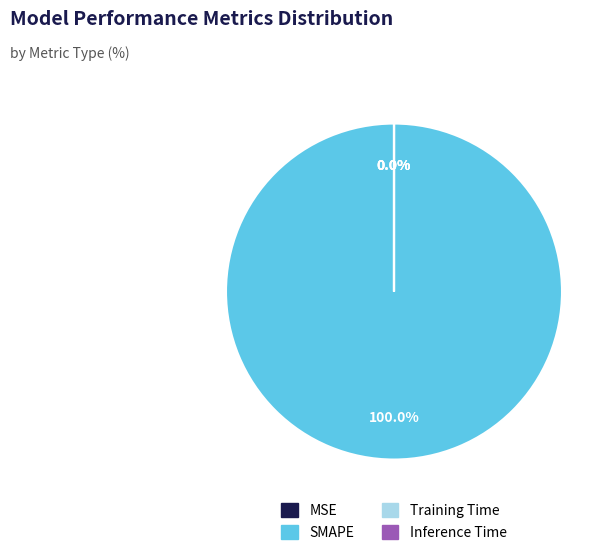

Is the sum of Inference Time and MSE greater than half?

No